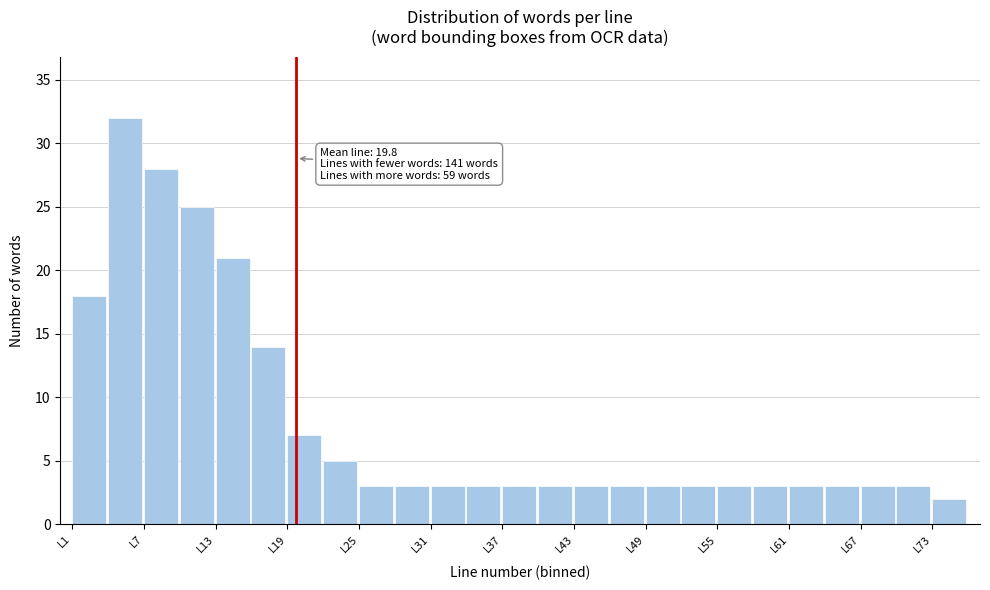

Read against the x-axis, roughly where is the centre of the tallest bar?

5